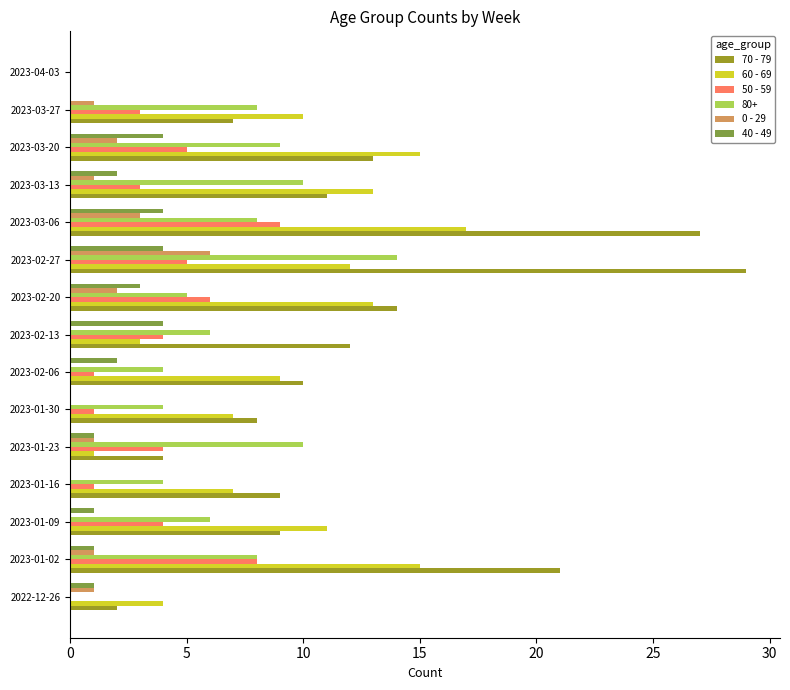

Between 2023-01-30 and 2023-04-03, which series saw the biggest shift?

70 - 79